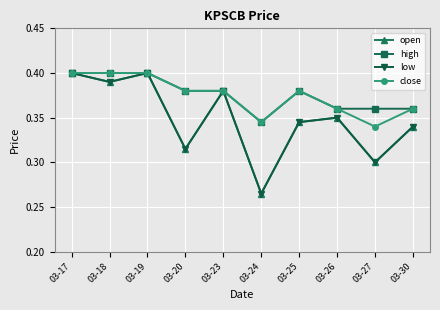

Which series has the widest spread of values?

open